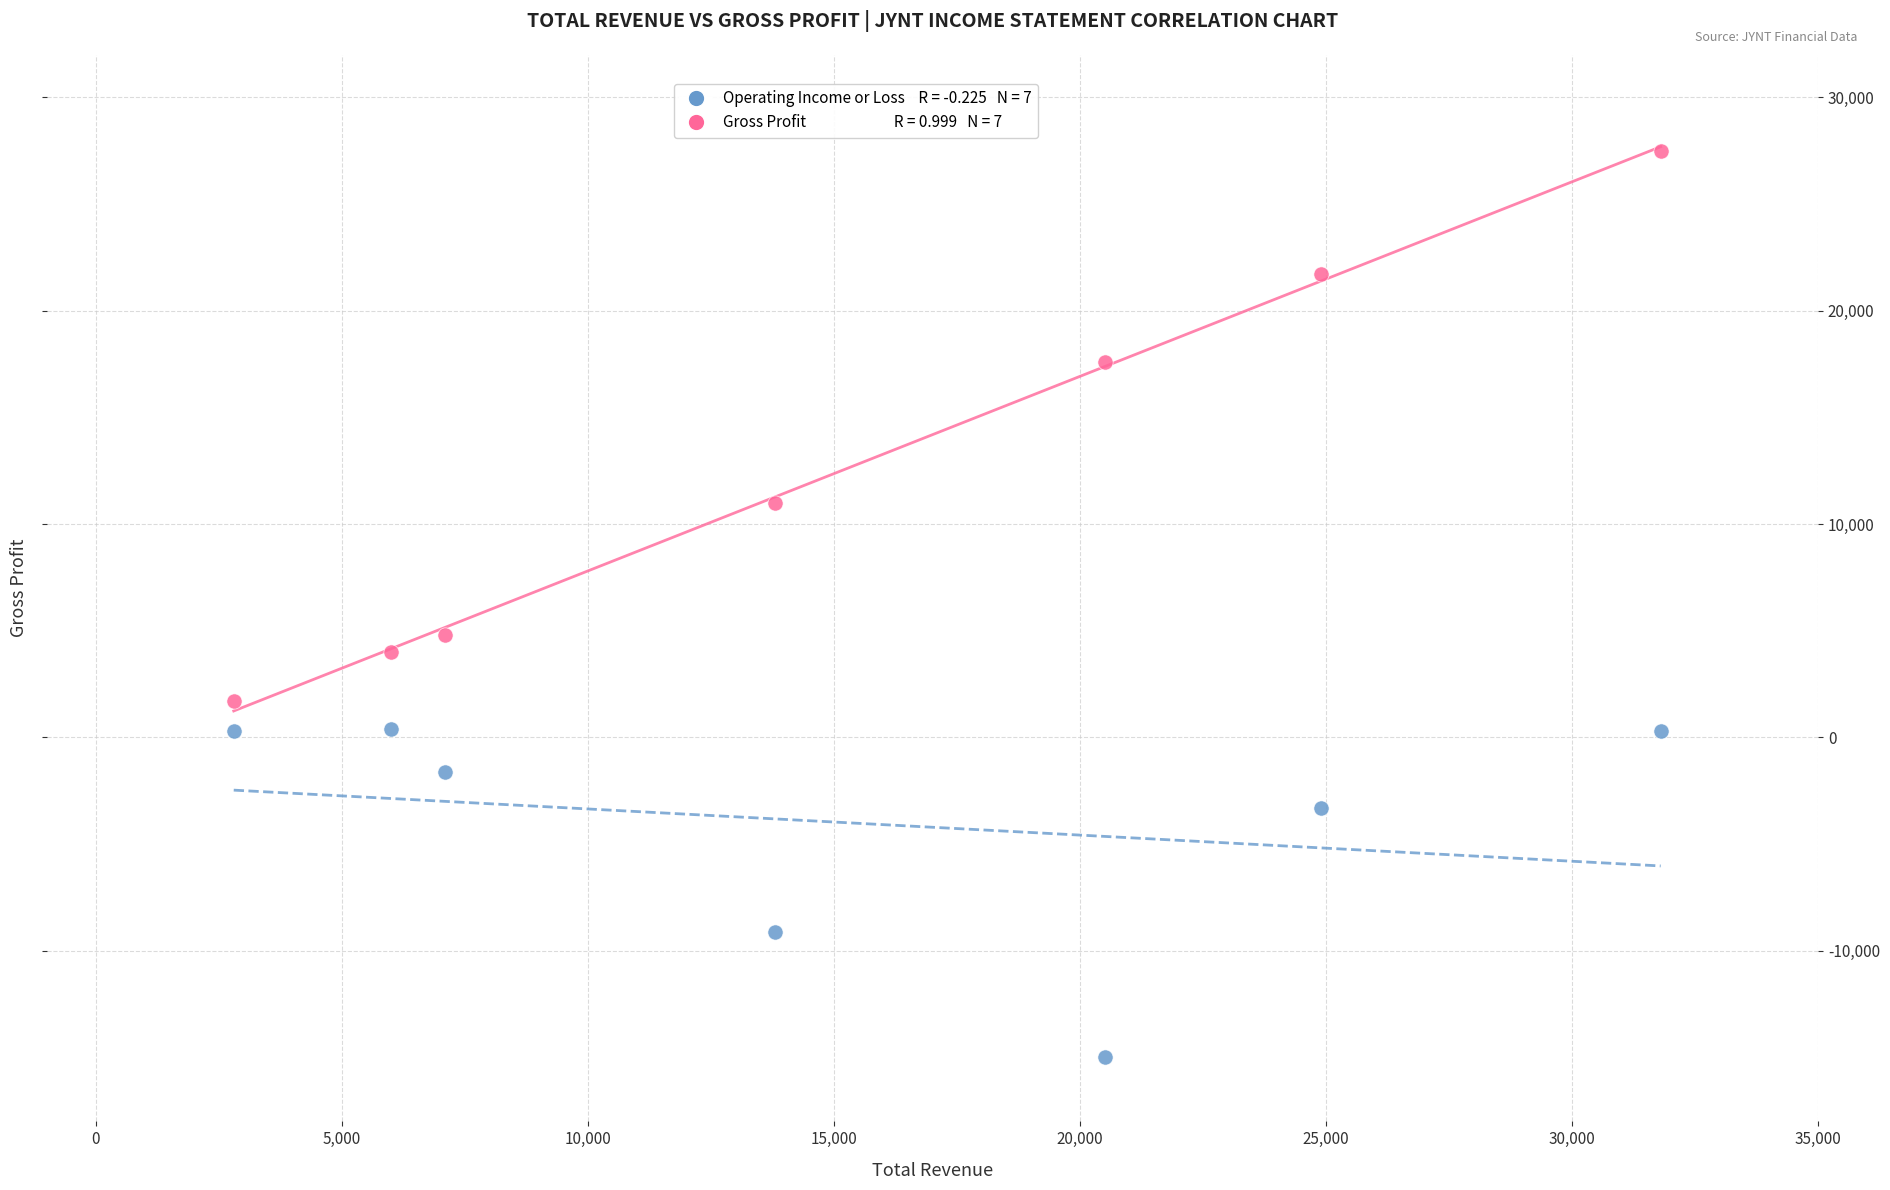

Across all data points, what is the range of X values (max minus min)?

29000